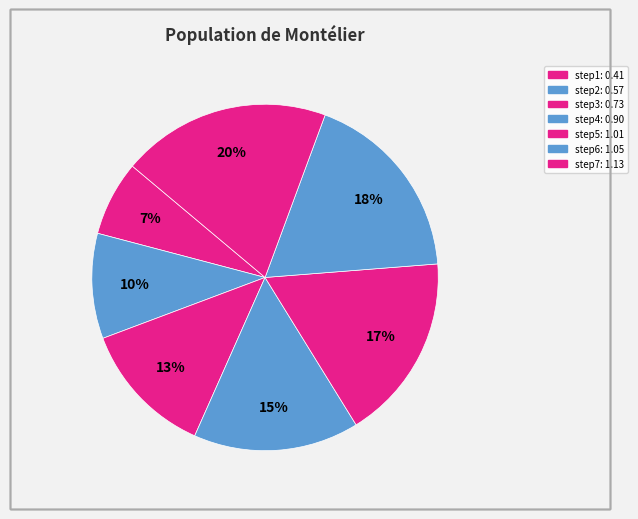

Rank the categories by value from highest to lowest.

step7, step6, step5, step4, step3, step2, step1